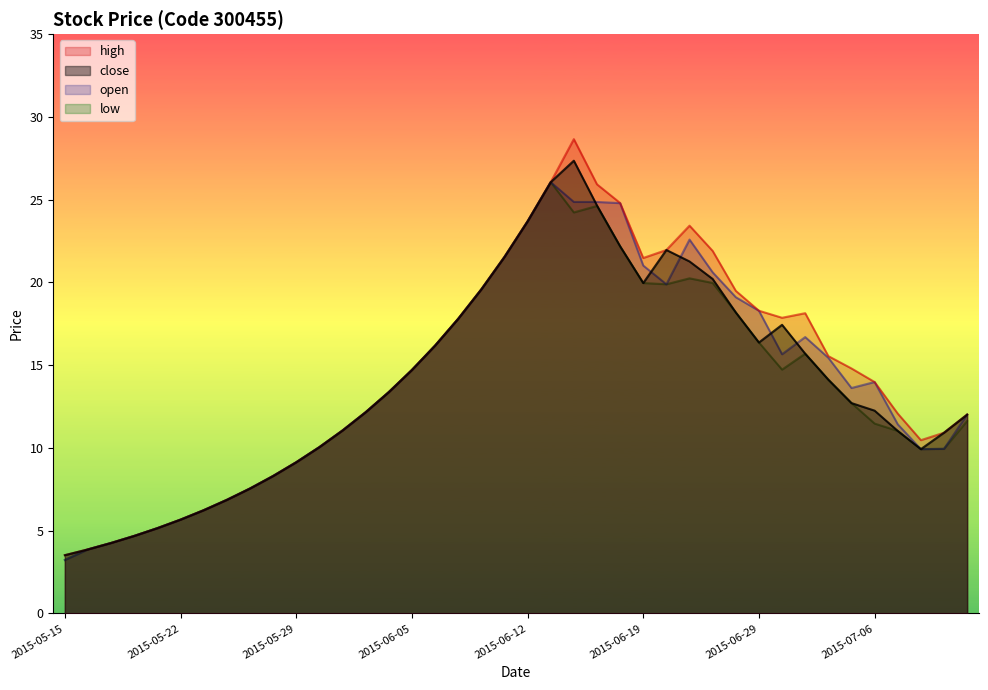

How many interior local valleys does the close series have?

3